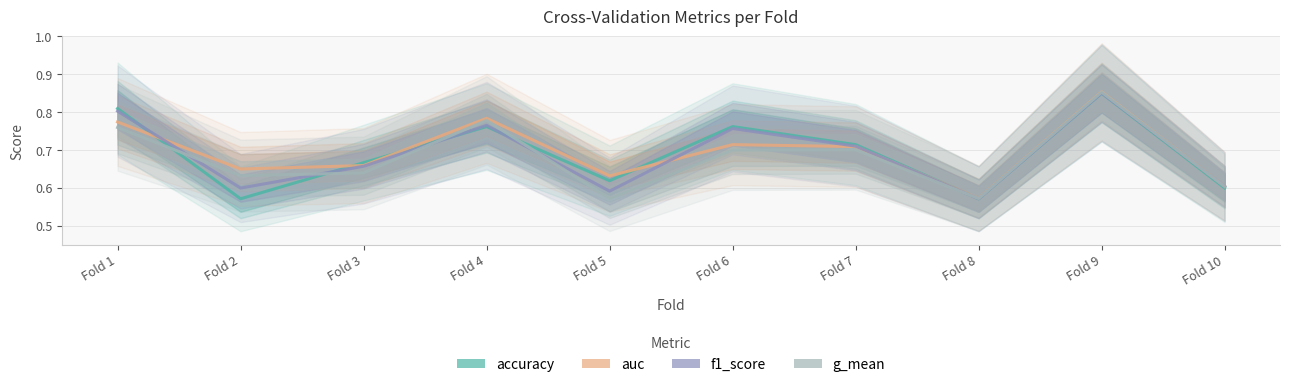

Which series changed the most between Fold 2 and Fold 7?

accuracy